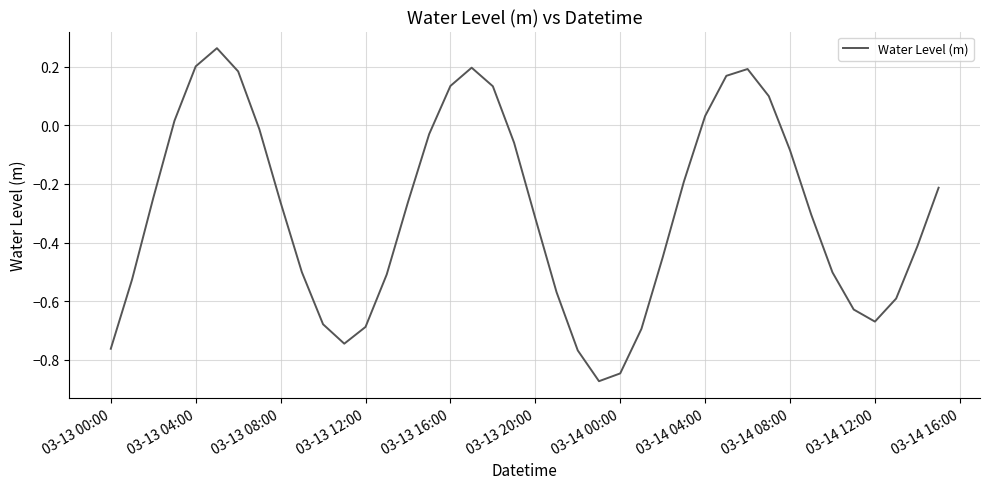

What is the difference between the maximum and minimum values?

1.1